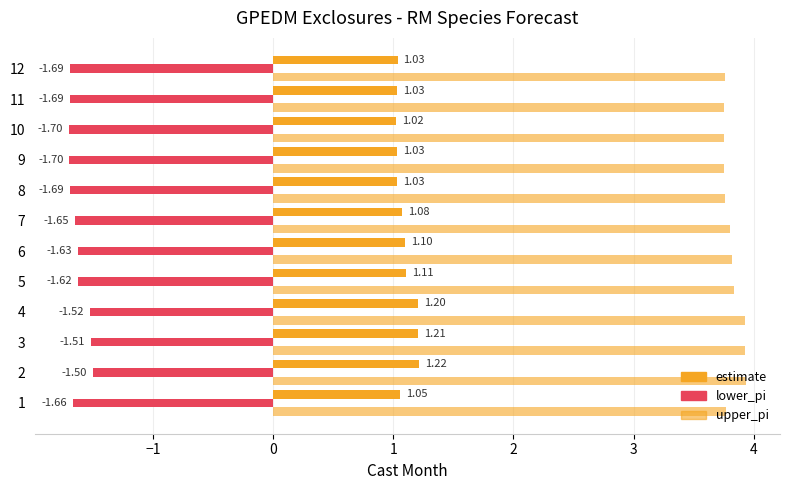

Count the number of categories in the chart.

12